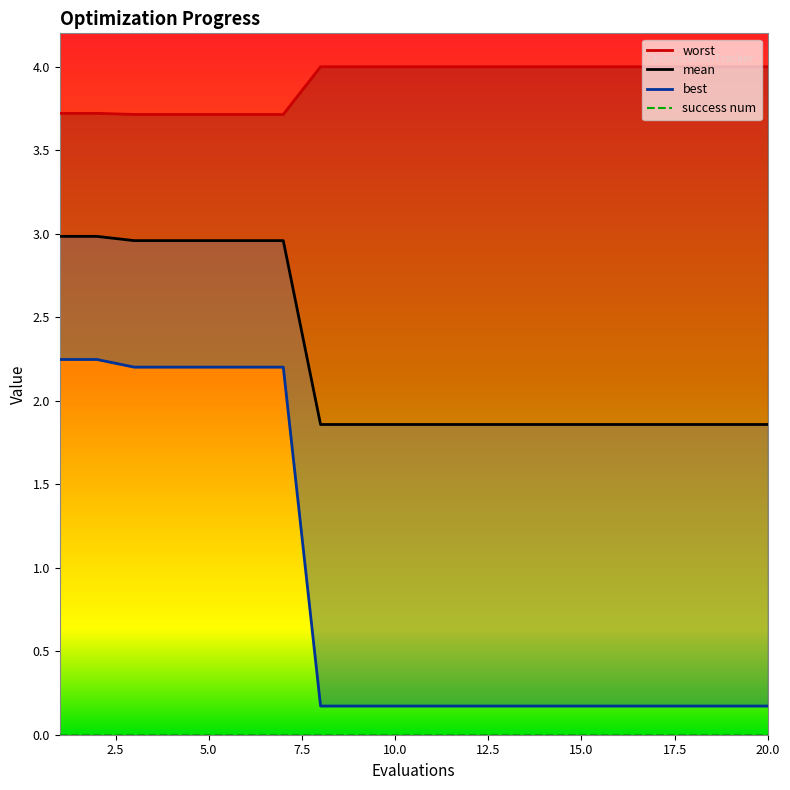

What is the spread (max minus min) of values at 2?

1.5